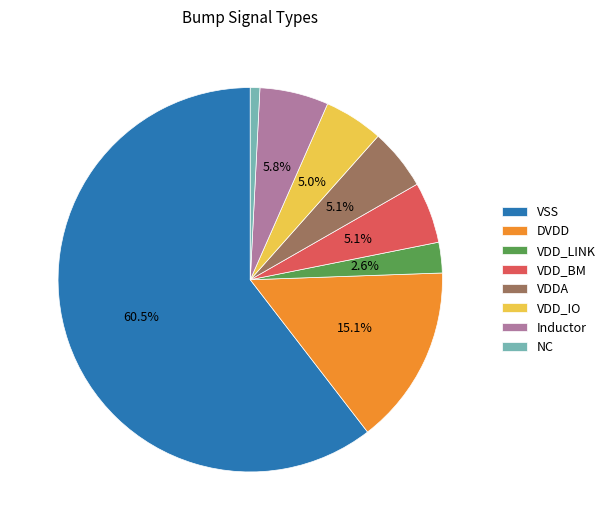

Is there a majority slice in this chart?

Yes